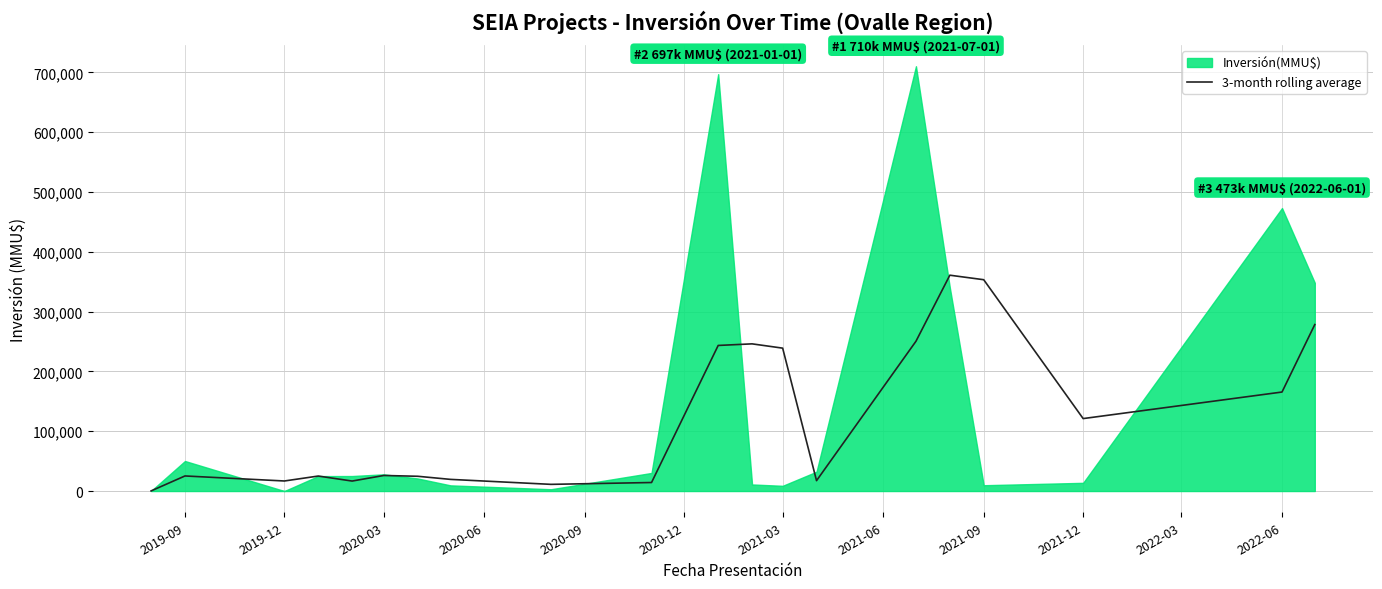

What is the difference between the values at 12 and 2021-09?

227743.3